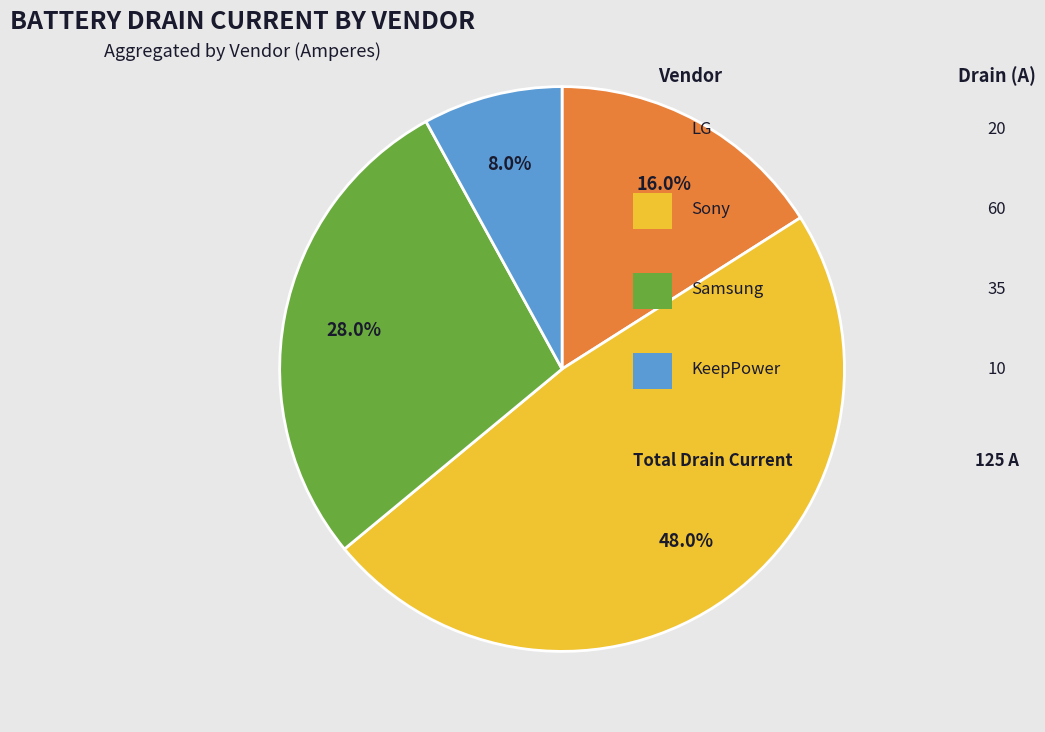

Is there any slice that represents more than half of the pie?

No